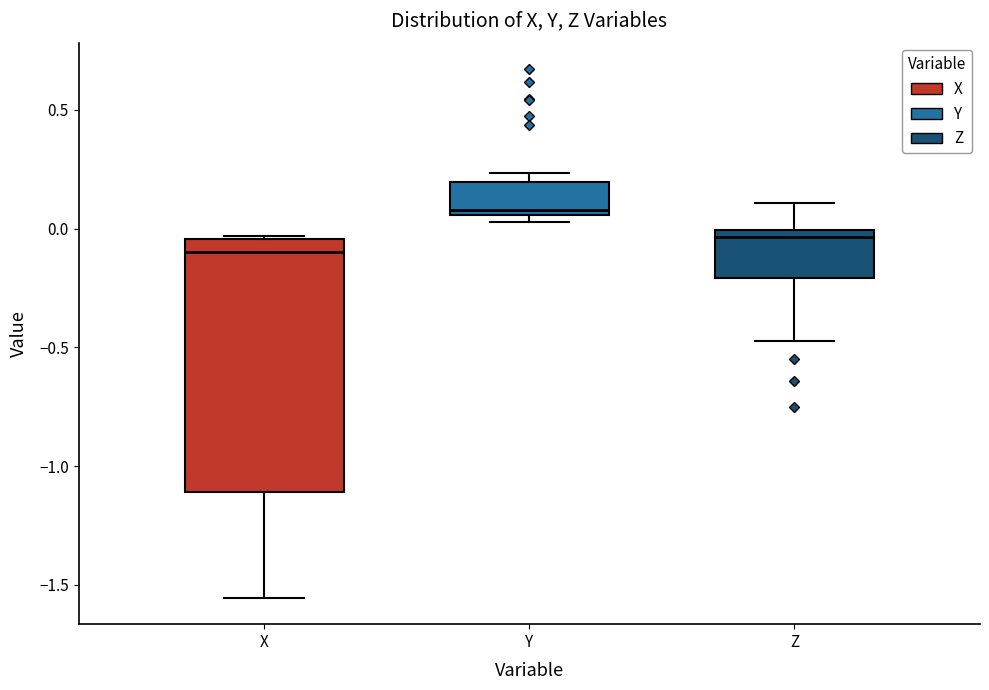

Comparing the boxes themselves (not the whiskers), which one is the tallest?

X